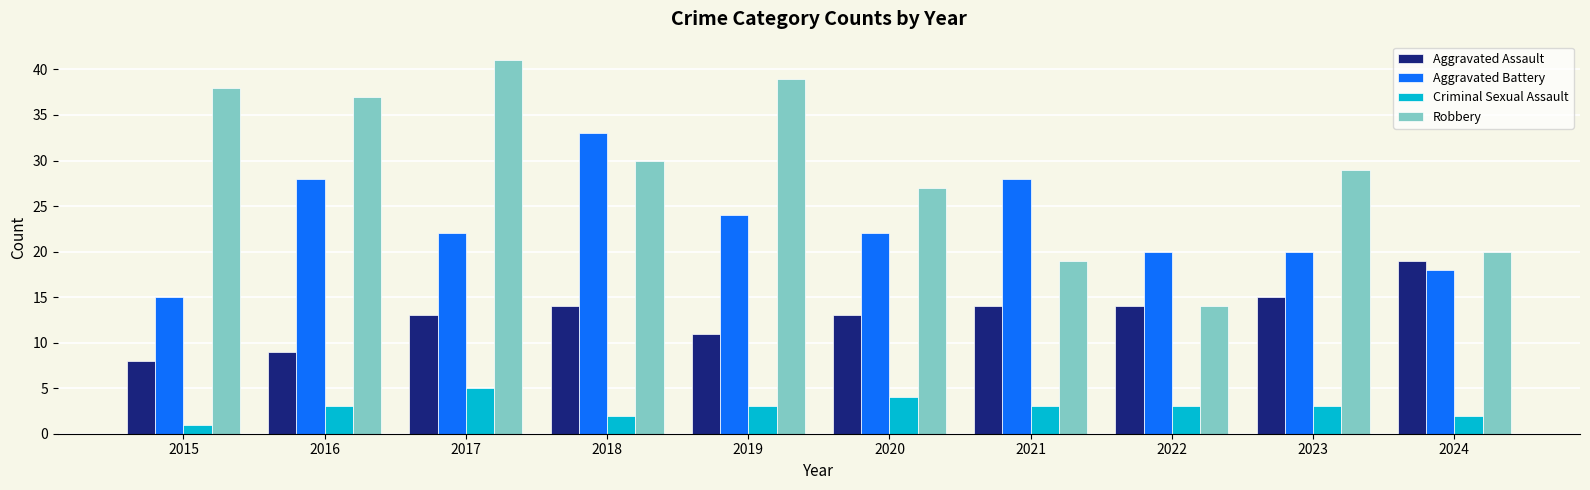

What are all the series names shown in the legend?

Aggravated Assault, Aggravated Battery, Criminal Sexual Assault, Robbery